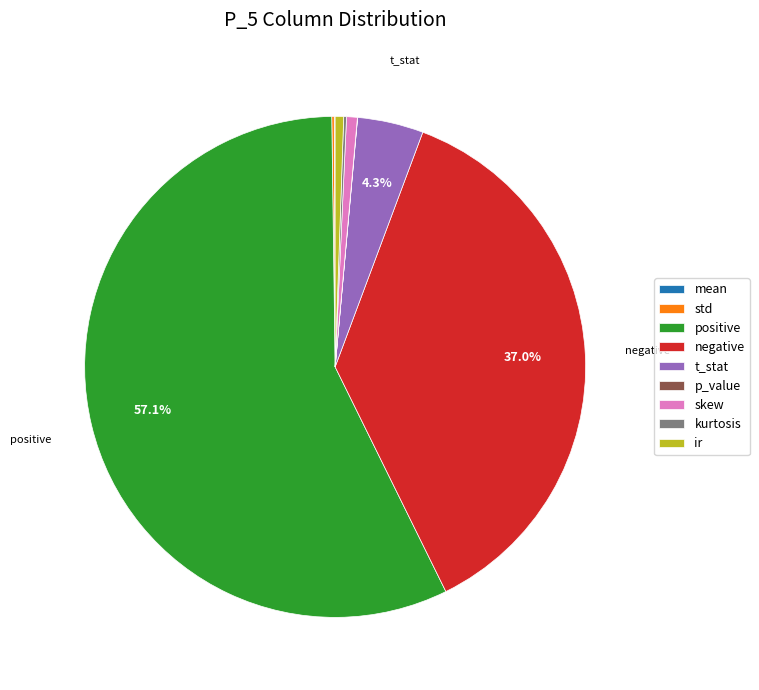

Which category has the biggest portion of the pie?

positive